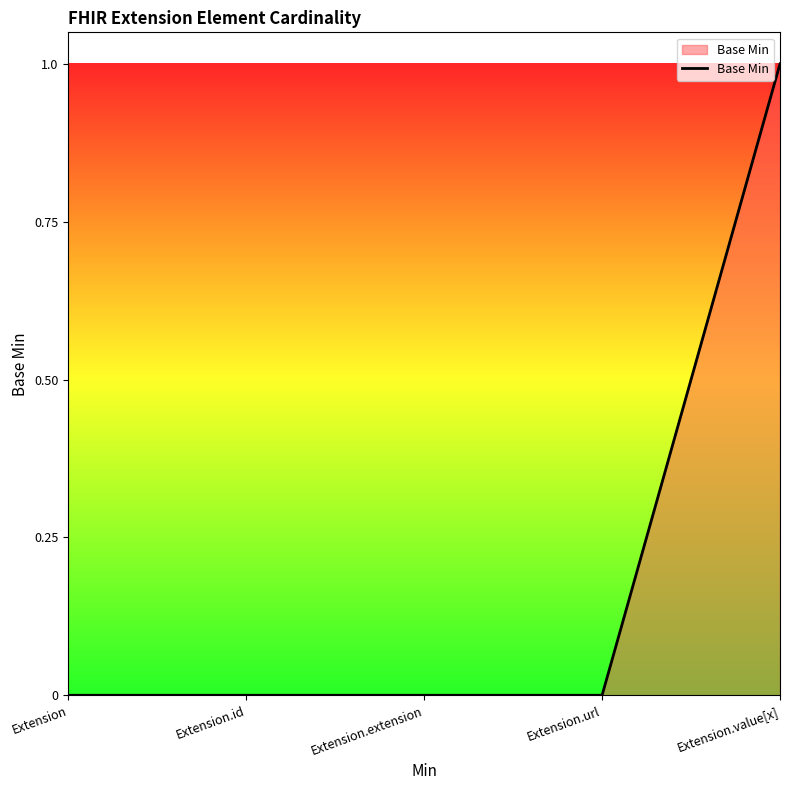

Count the number of categories in the chart.

5